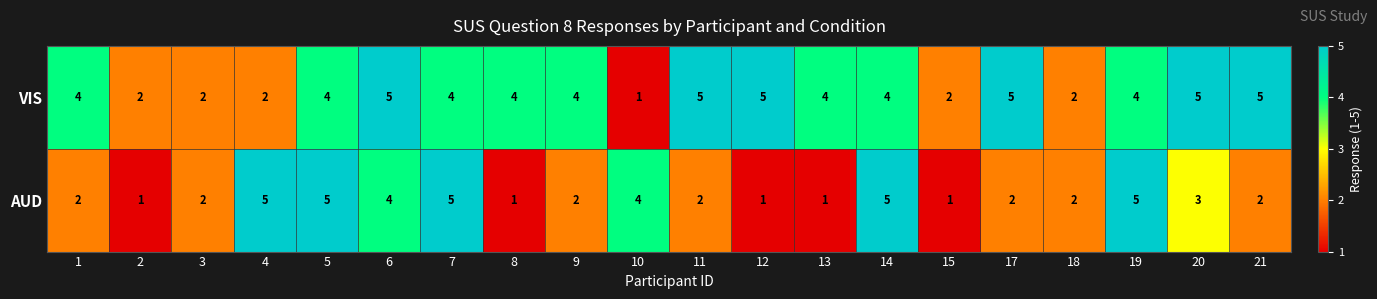

What is the greatest value displayed?

5